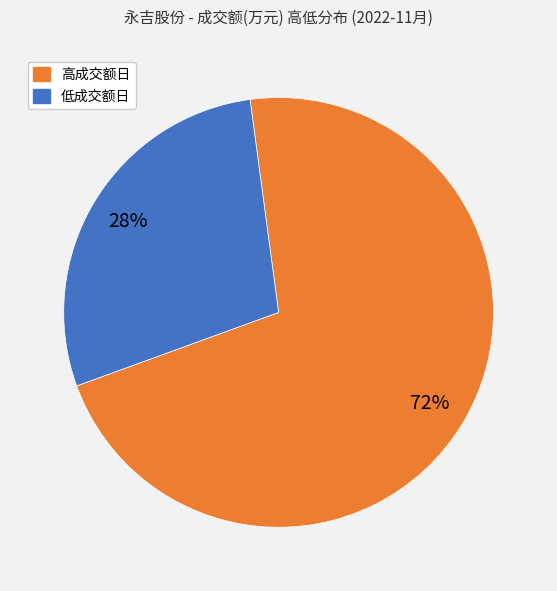

Rank the categories by value from lowest to highest.

低成交额日, 高成交额日